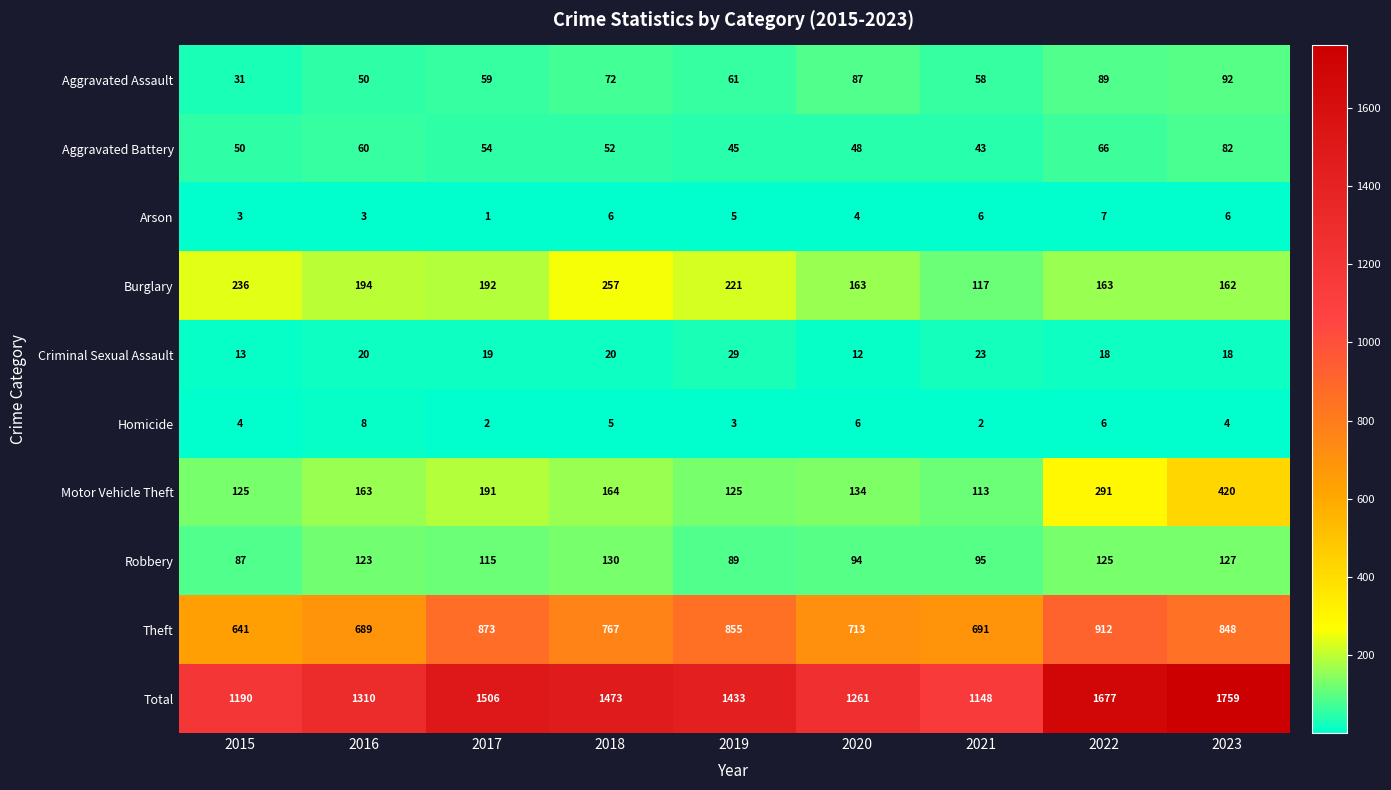

What is the total value across all series at 2023?

3518